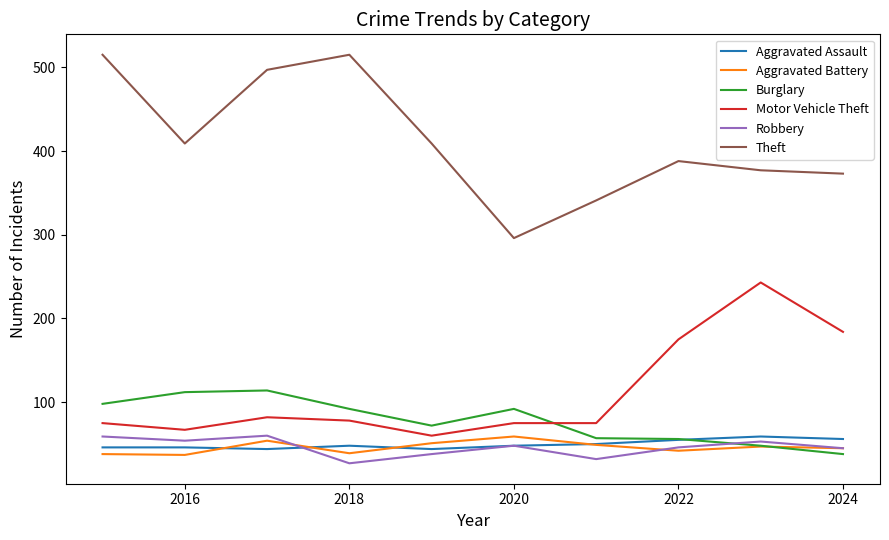

True or false: Theft and Aggravated Assault intersect in this chart.

False